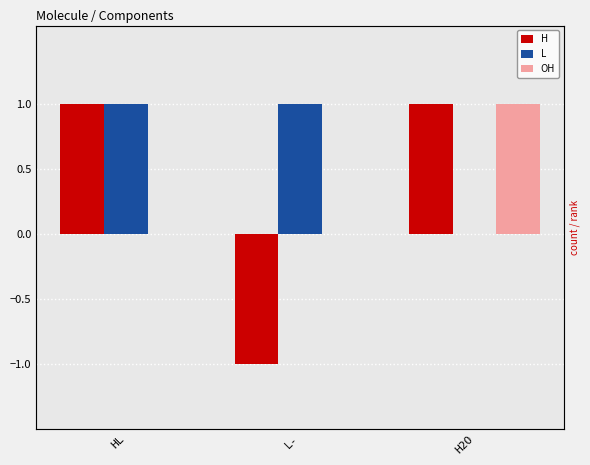

Does the chart contain stacked bars?

No